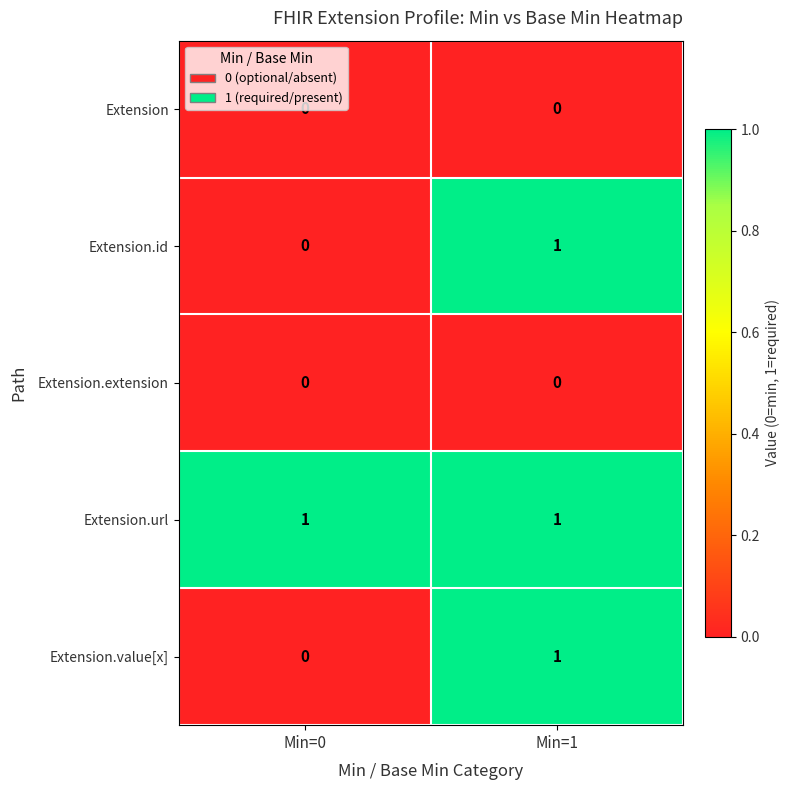

Rank the categories by Extension.id value from highest to lowest.

Min=1, Min=0